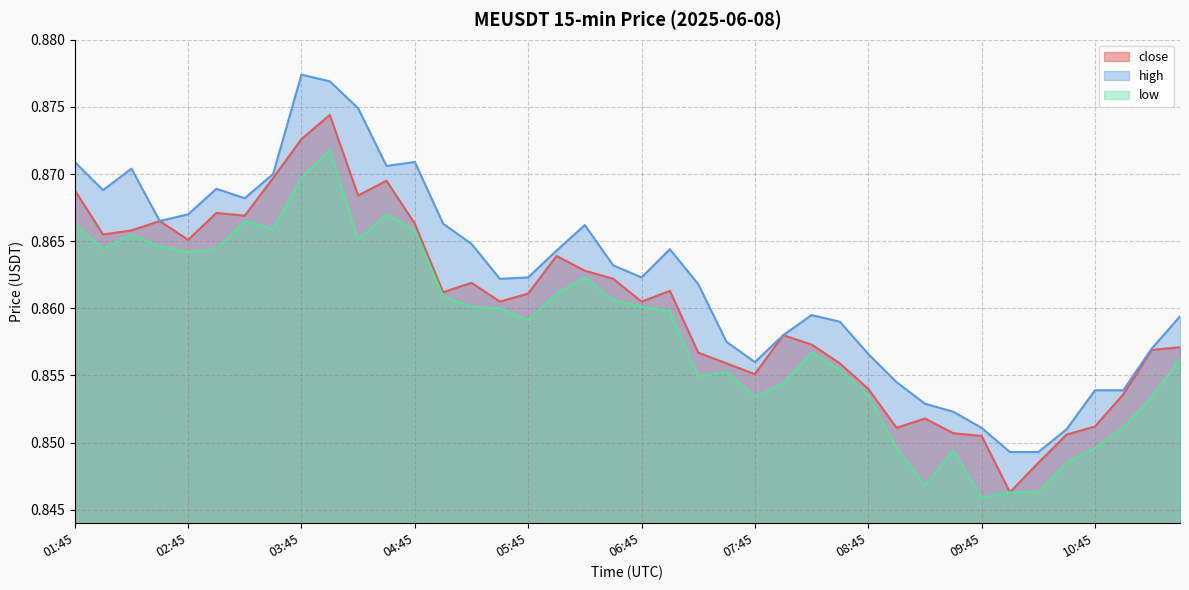

Is it true that low equals 0.6 at 03:15?

False